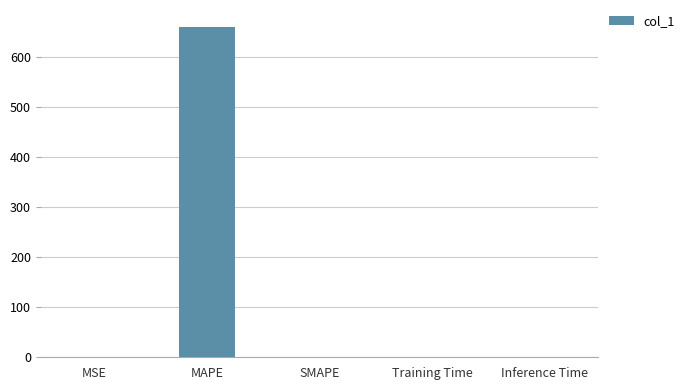

At which category does the chart reach its peak across all series?

MAPE